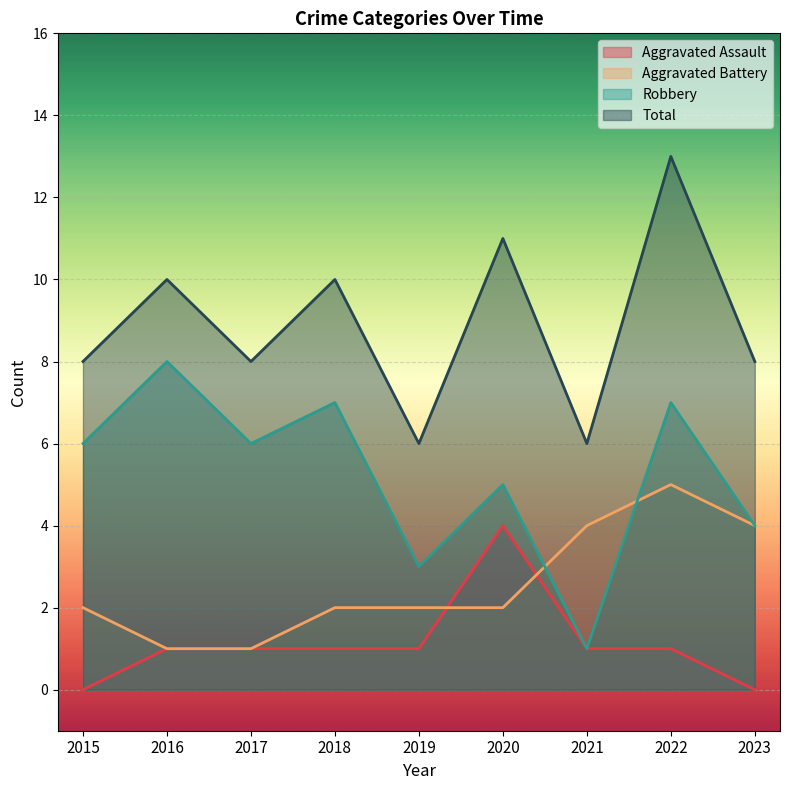

Which series has the largest total across all categories?

Total